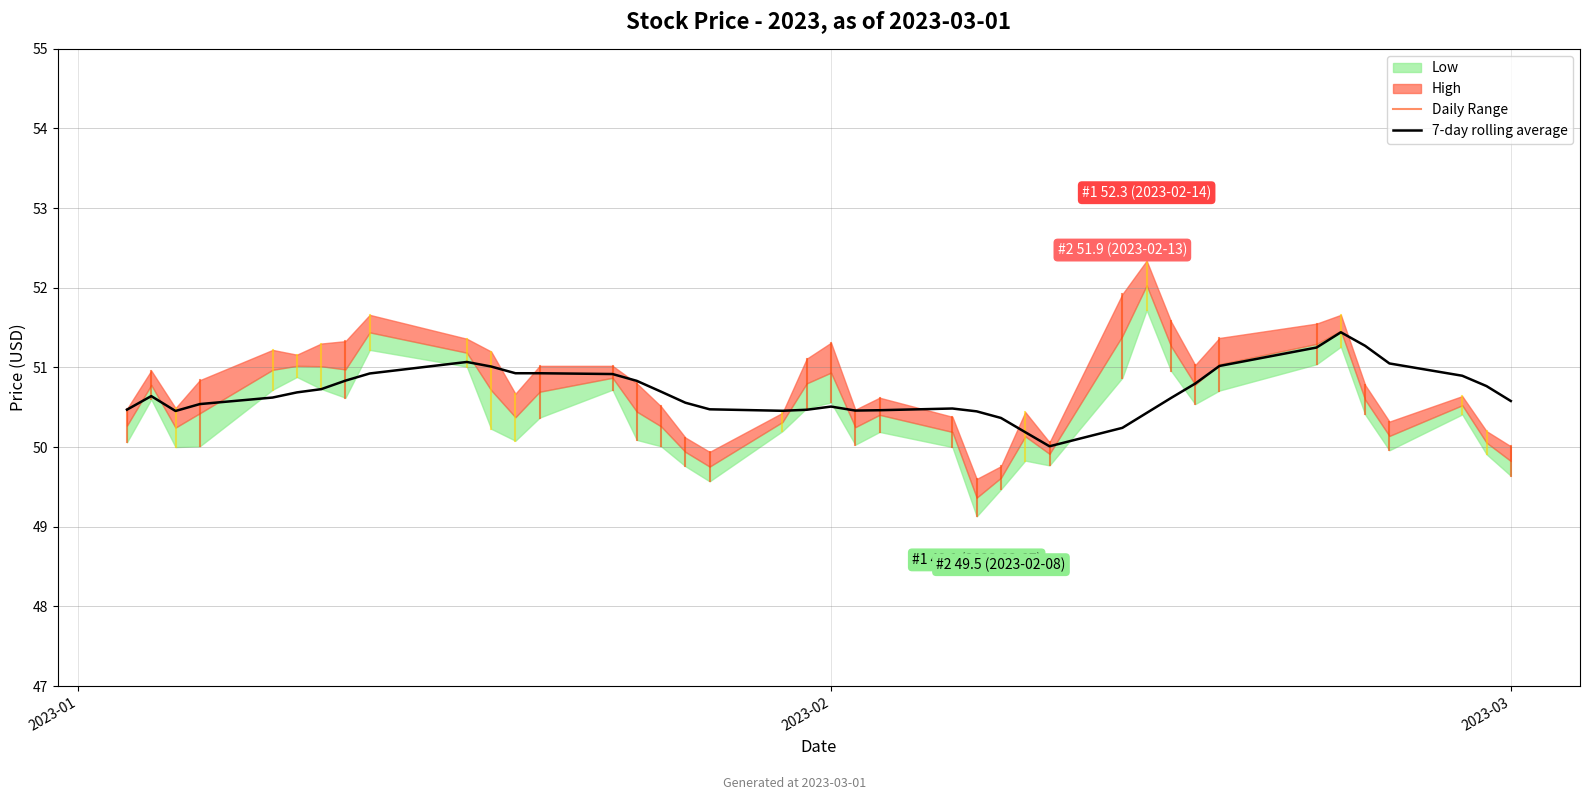

What is the difference between the maximum and minimum values in the High series?

2.7